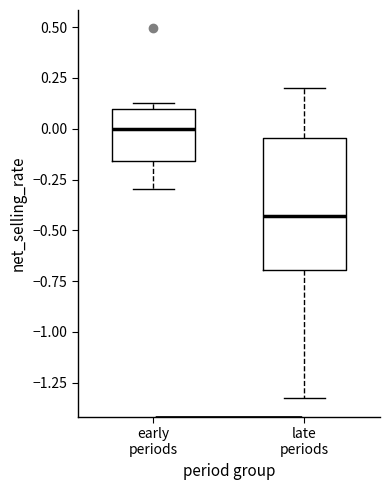

Comparing the boxes themselves (not the whiskers), which one is the tallest?

late periods